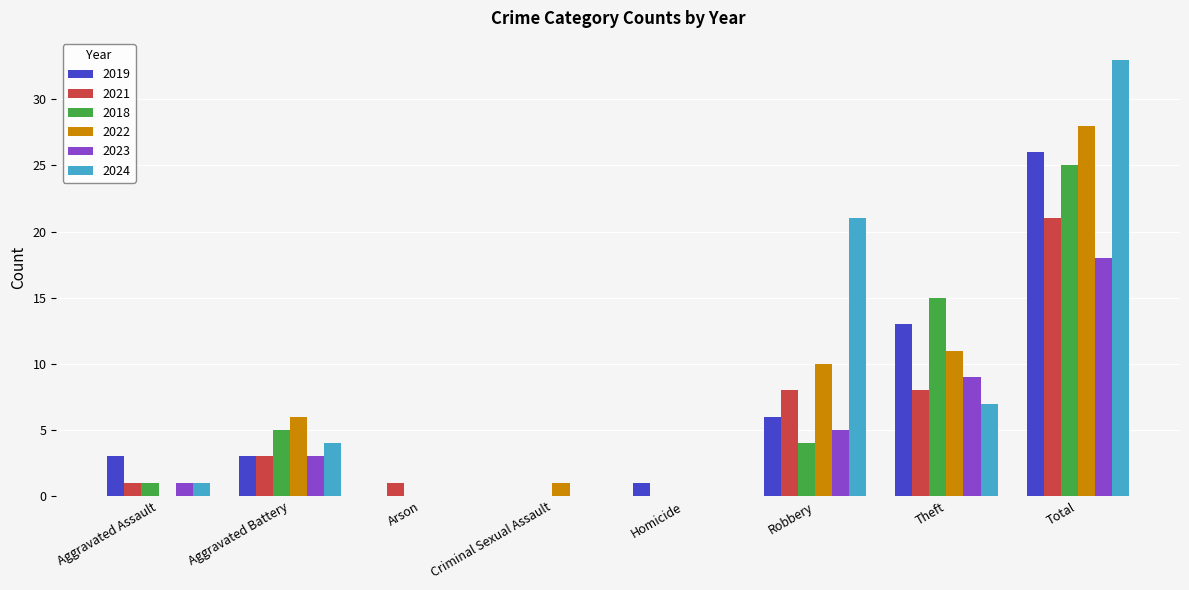

What is the approximate value of 2024 at Aggravated Battery?

4